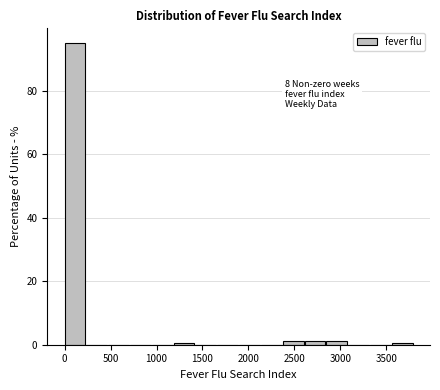

Over which range of the x-axis is the bar tallest?

0 to 250